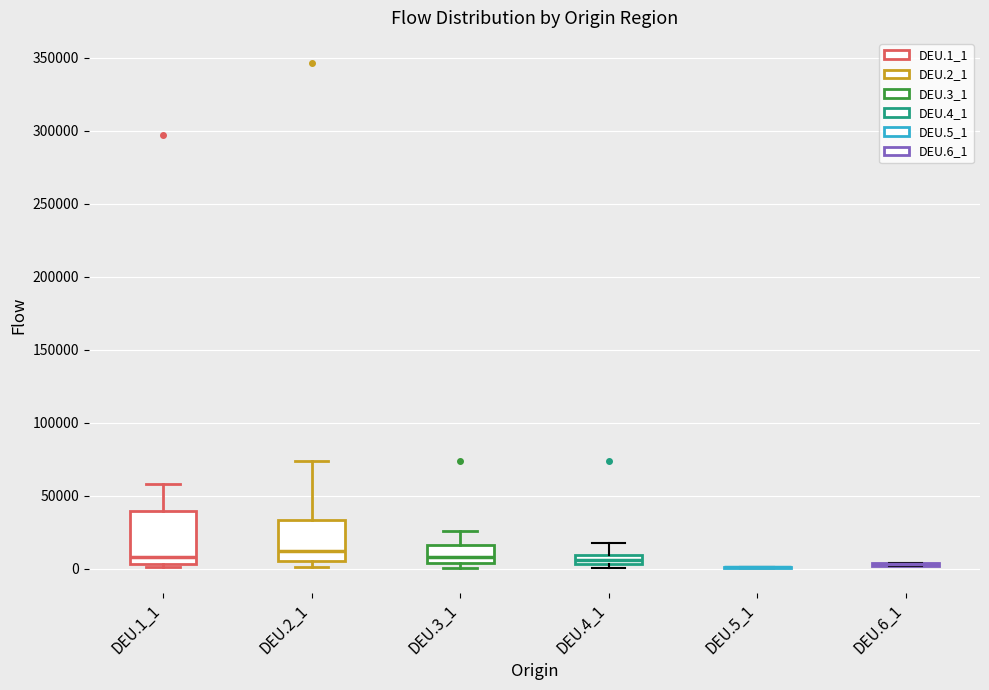

Which box is the tallest, from its lower edge to its upper edge?

DEU.1_1